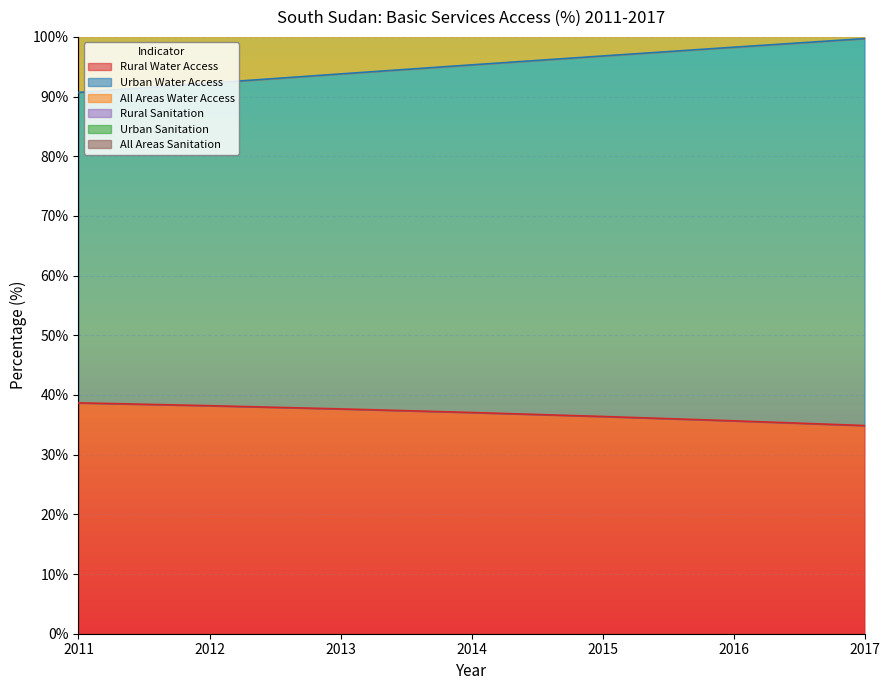

The value of Rural Water Access at 2017 is 34.9. True or false?

True